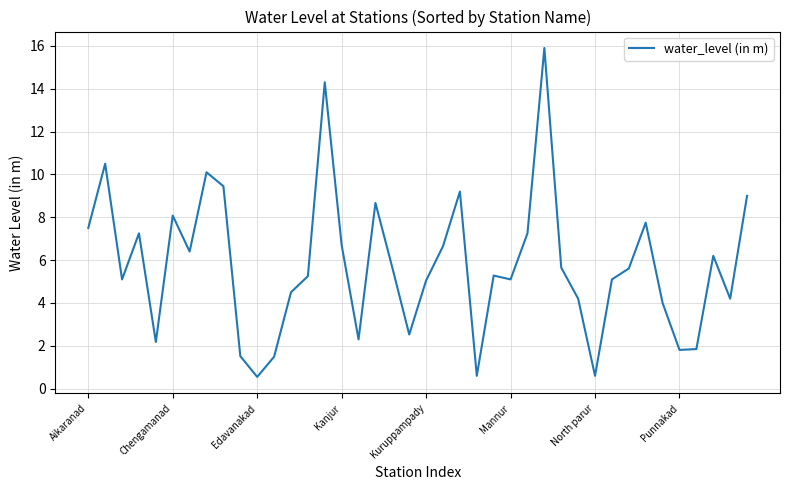

What is the smallest value displayed?

0.6